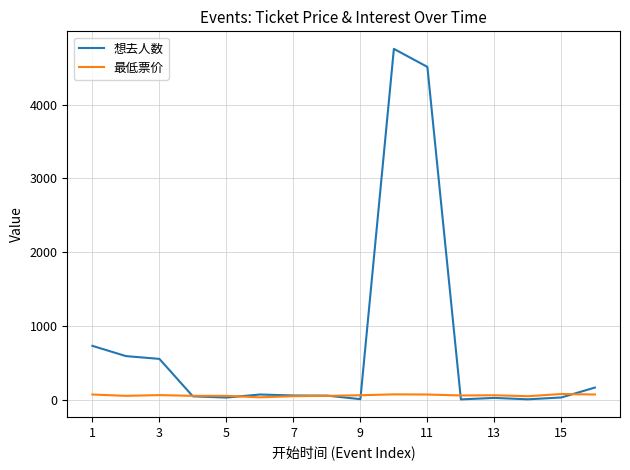

What is the highest value of the 想去人数 series?

4755